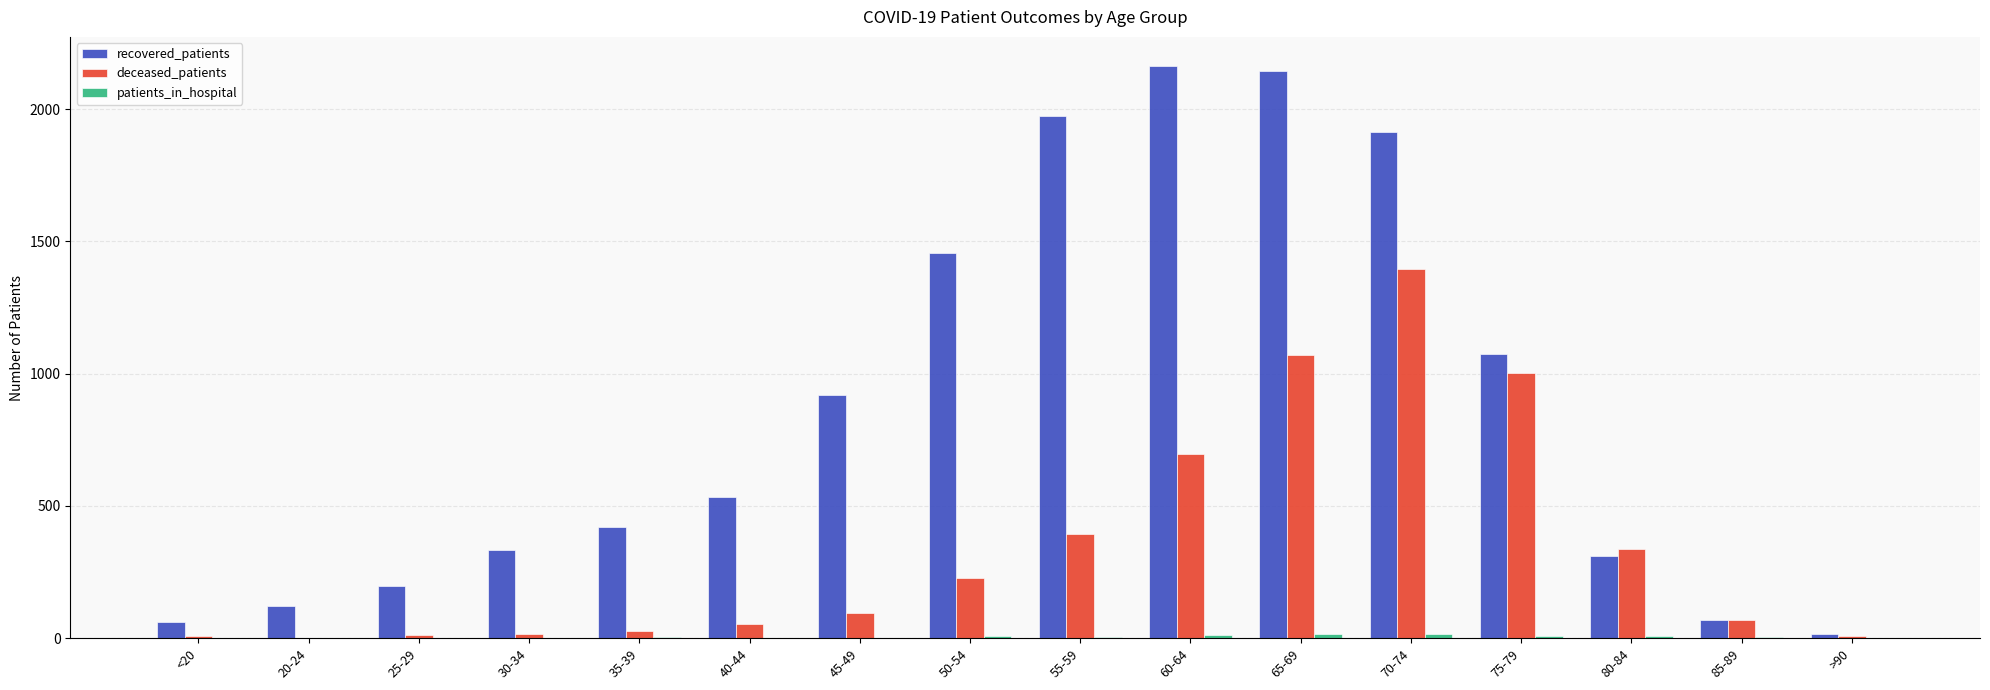

Which series has the largest total across all categories?

recovered_patients